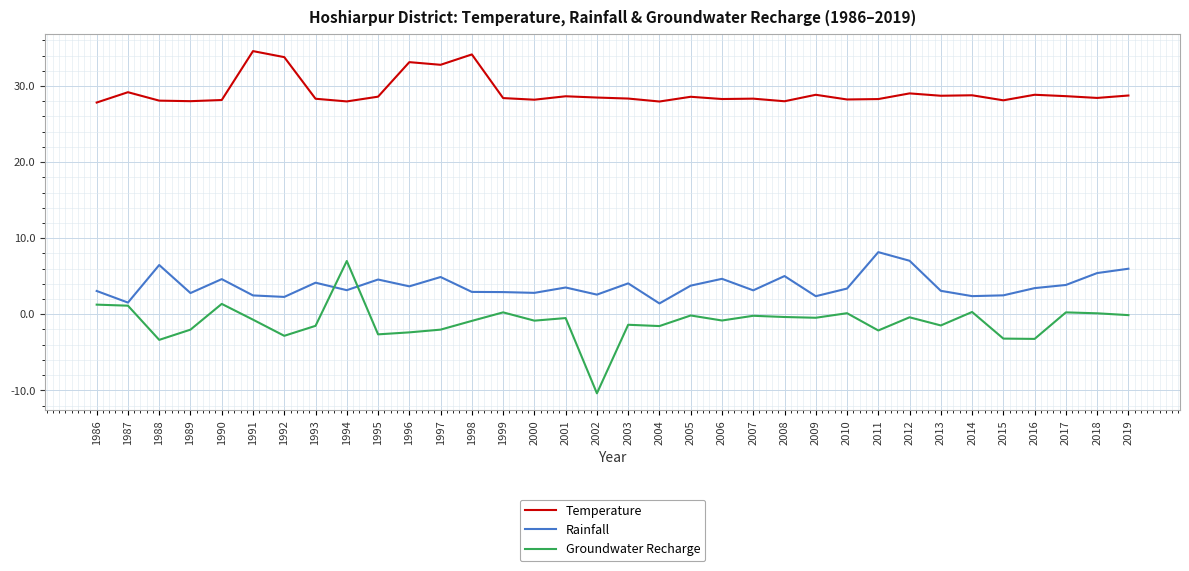

Rank the series at 2019 from lowest to highest value.

Groundwater Recharge, Rainfall, Temperature